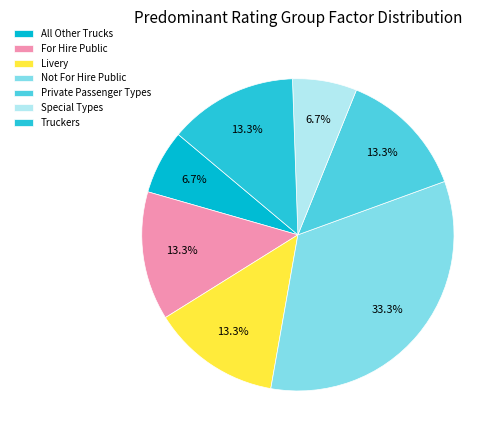

Approximately how many times larger is the value at Truckers compared to Livery?

1.0